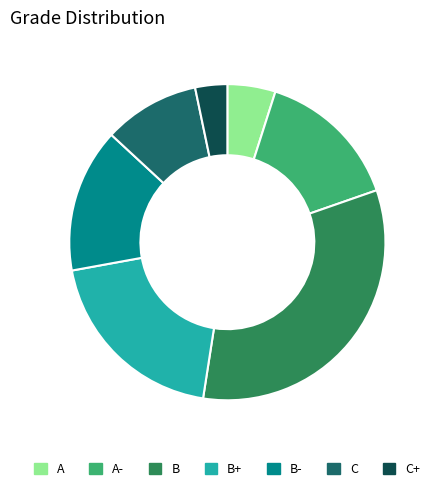

Is there any slice that represents more than half of the pie?

No